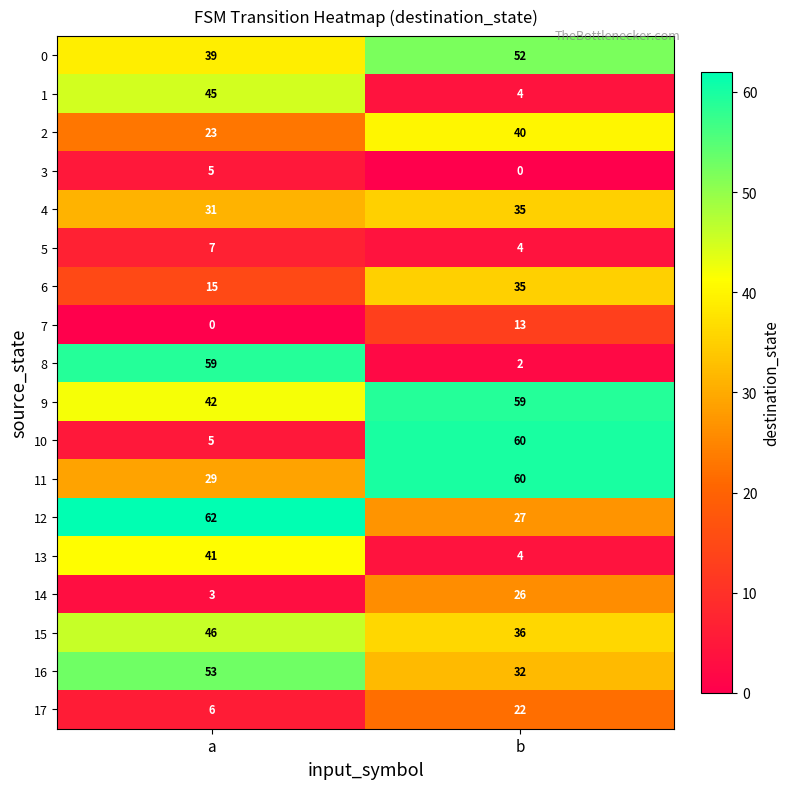

The 15 series shows 71 at a. True or false?

False